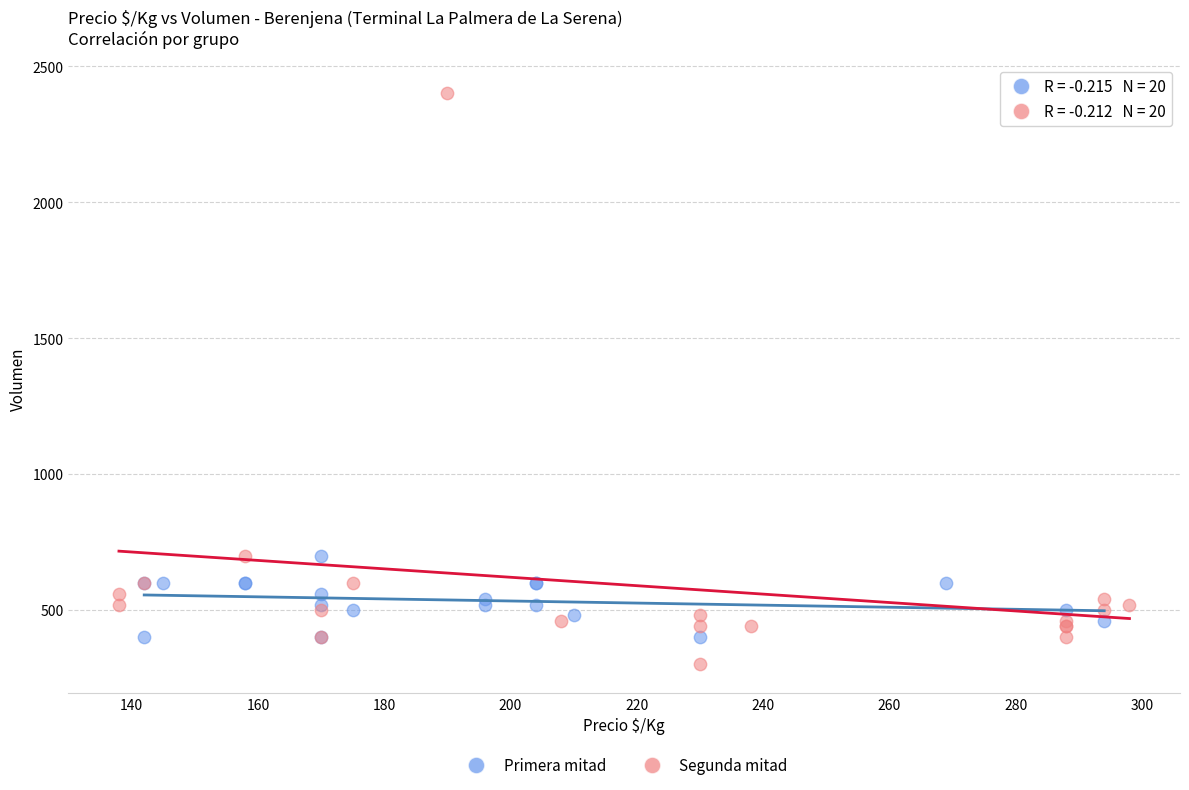

Which series has the largest Y range (max minus min)?

Segunda mitad